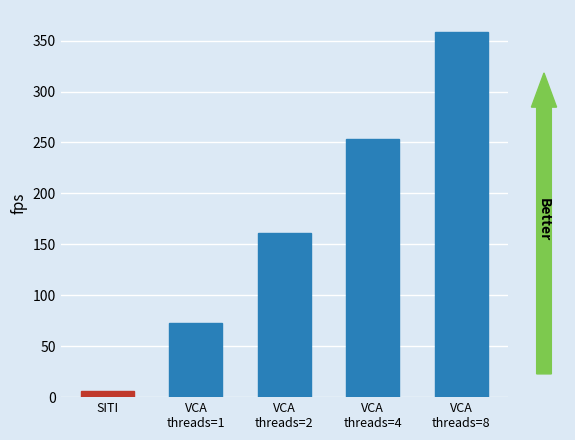

True or false: the data shows 6.5 at SITI.

True